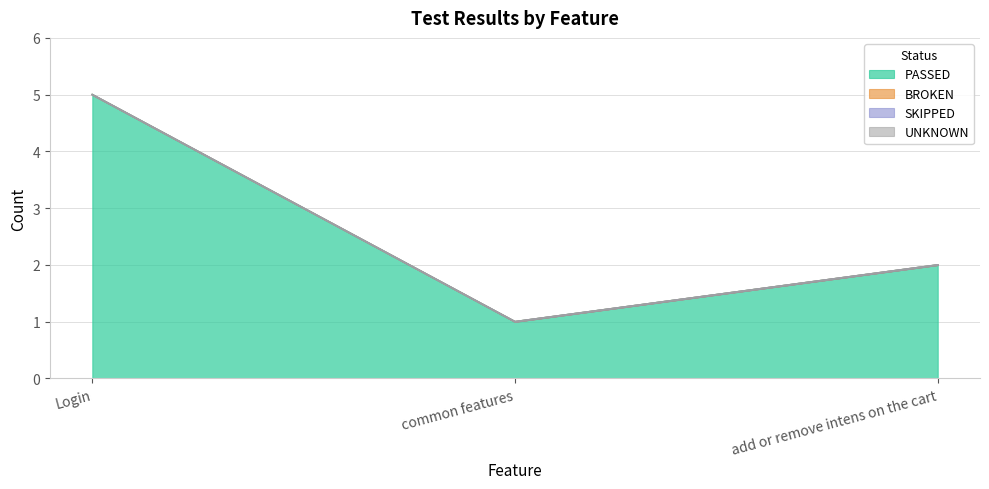

Which series has the largest total across all categories?

PASSED